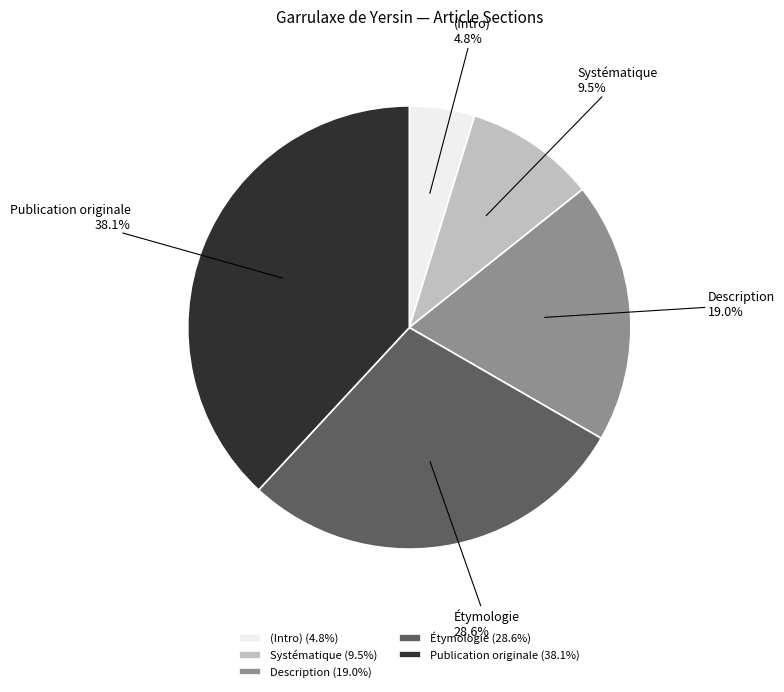

What is the total percentage of Systématique and (Intro)?

14.3%